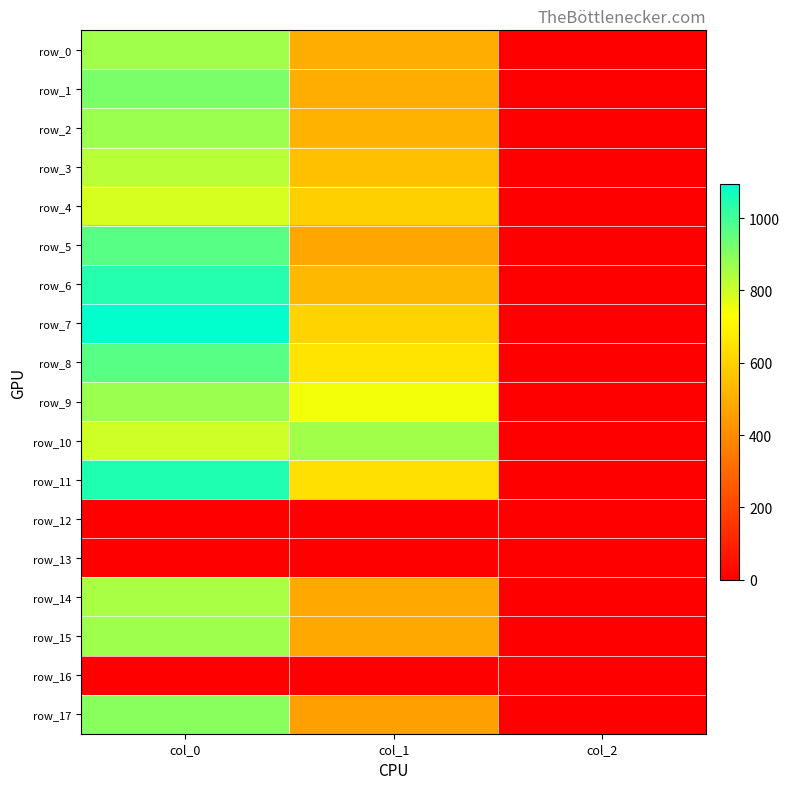

Between col_0 and col_1, which is larger?

col_0